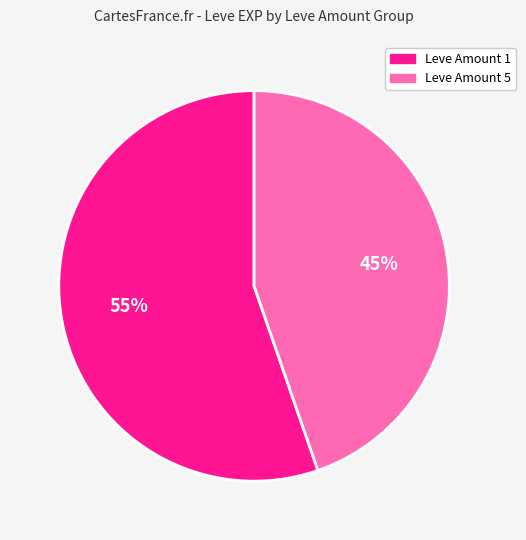

Count the number of slices in the pie.

2